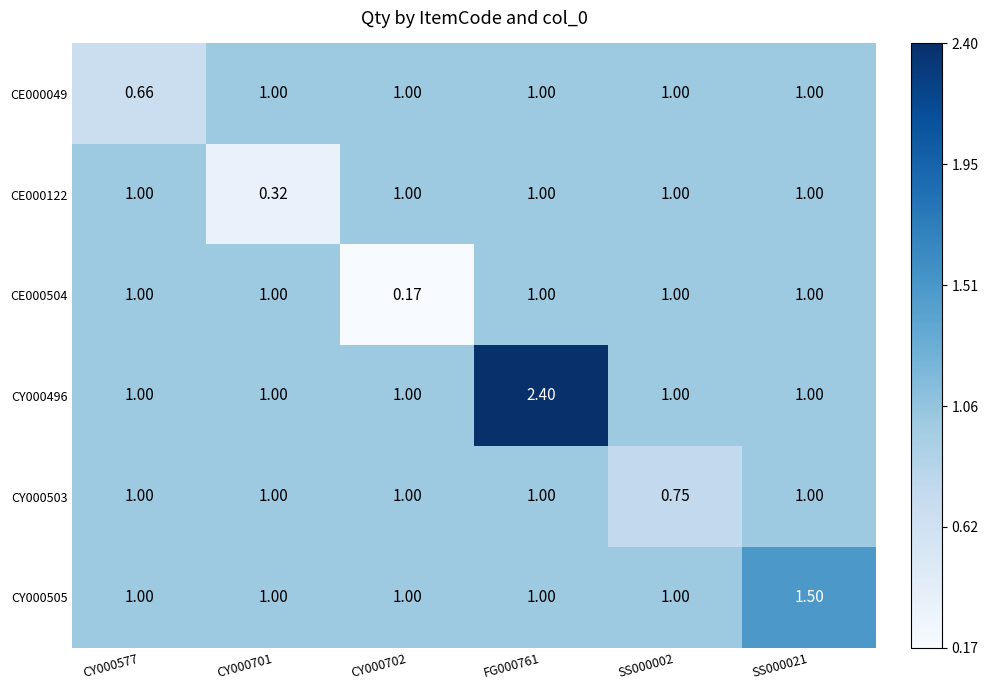

Is the value of CY000503 at SS000002 greater than the value of CE000122 at CY000701?

Yes